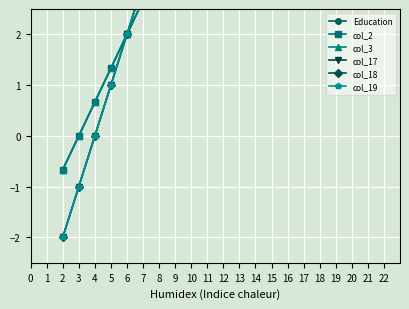

True or false: col_17 has more than 1 points higher than both neighbors.

False